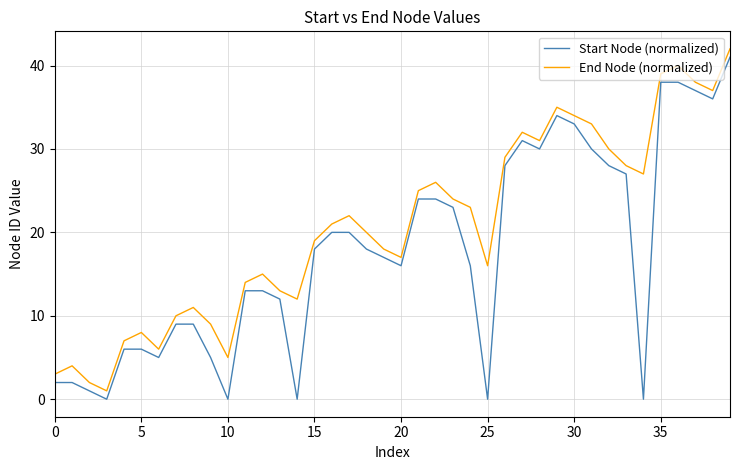

True or false: Start Node (normalized) and End Node (normalized) cross at least once.

False